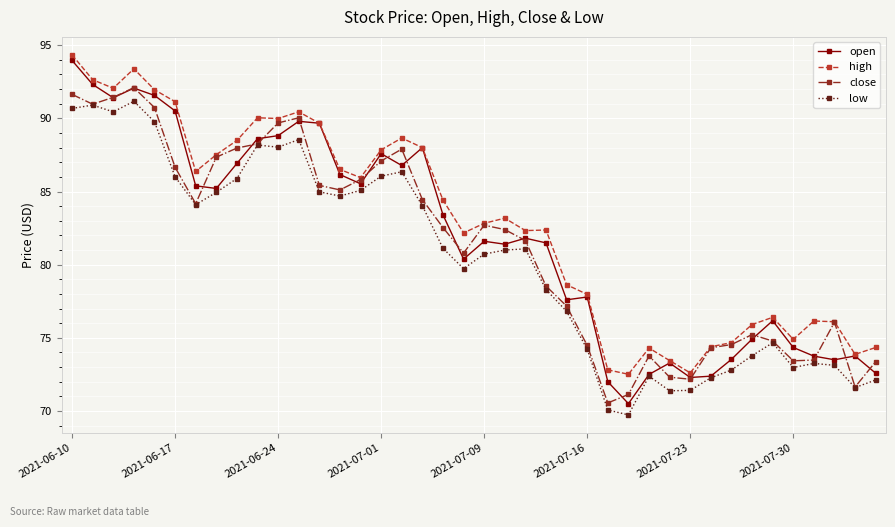

True or false: close has more than 1 interior local peaks.

True